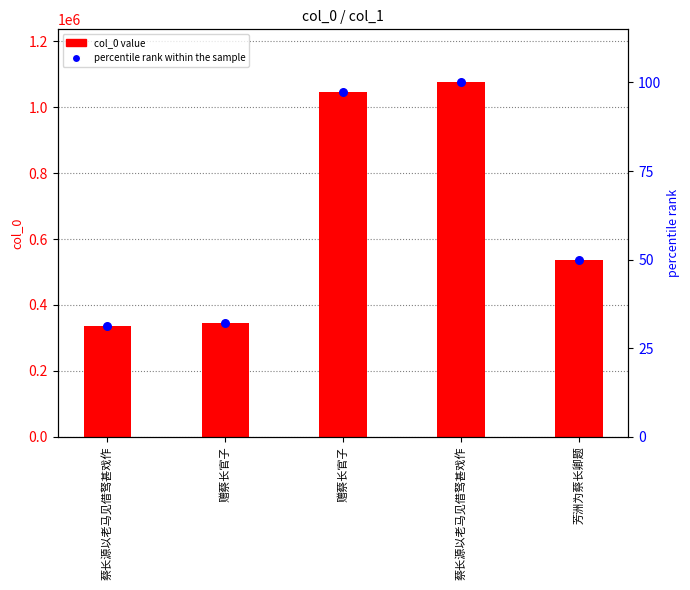

At which category is the sum across all series the highest?

蔡长源以老马见借驽甚戏作